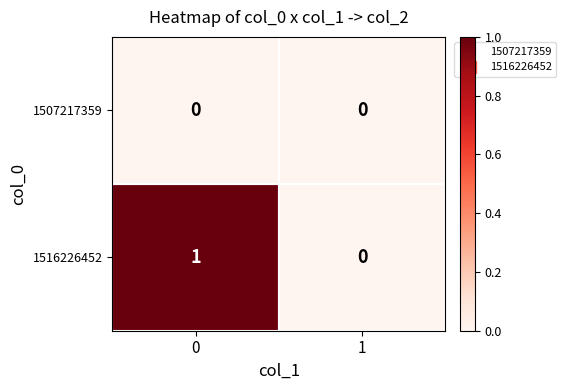

Which series has the widest spread of values?

1516226452